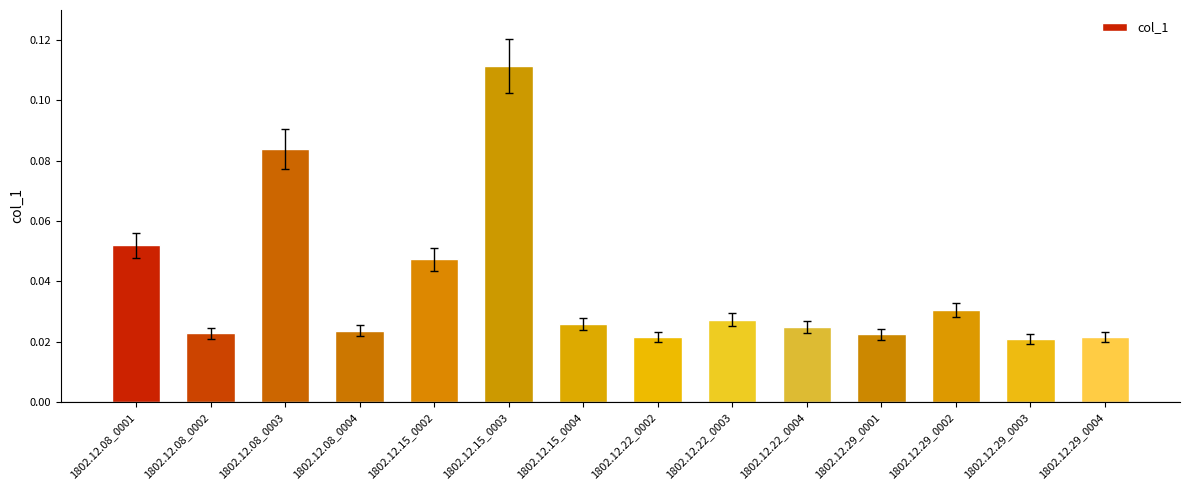

Is it true that the value at 1802.12.08_0003 is 0.0?

False